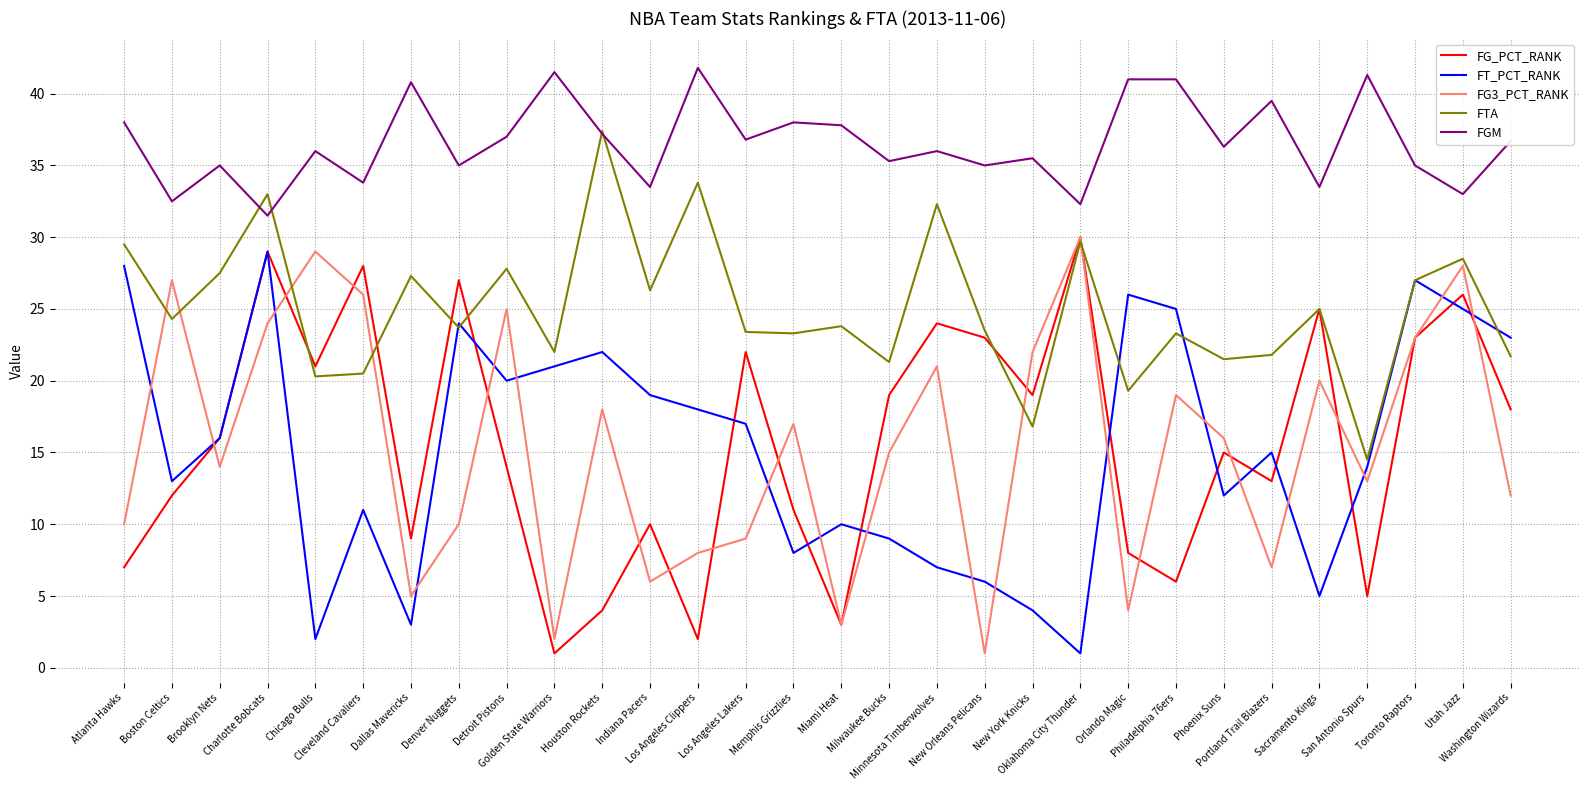

Does the chart have visible grid lines?

Yes